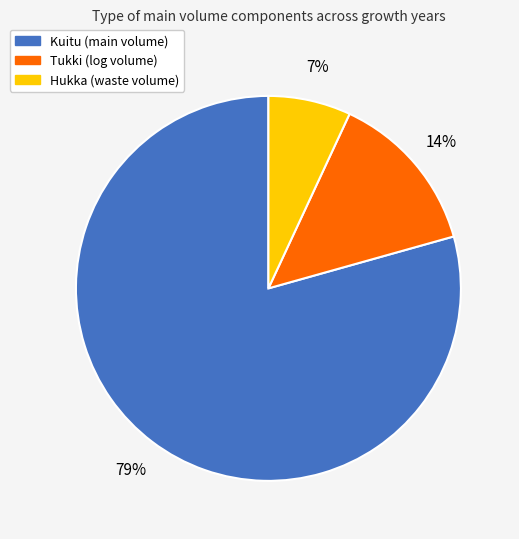

To the nearest percent, what is the difference between the largest and smallest slice percentages?

72%